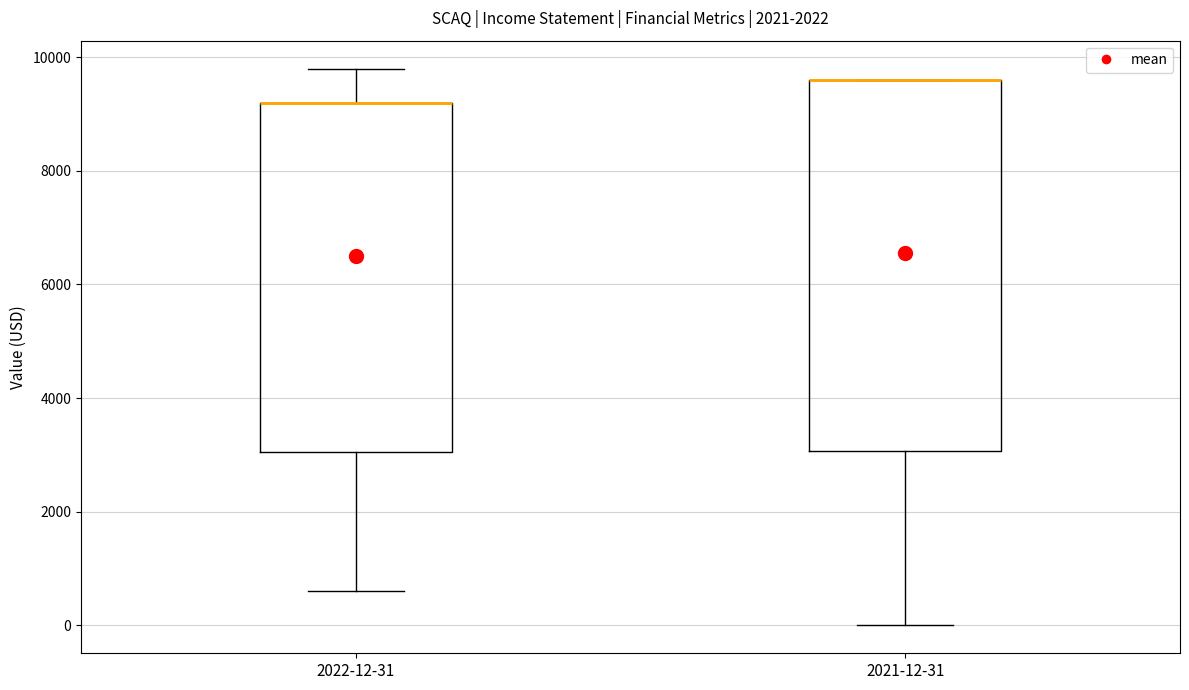

Reading left to right, read every box against the y-axis: the position of its median line, the range the box covers, and the ends of its whiskers. The values are not printed on the chart, so give them approximately, as read against the axis.

2022-12-31: median 9200 (drawn on the box's upper edge), box 3000 to 9200, whiskers 600 to 9800
2021-12-31: median 9600 (drawn on the box's upper edge), box 3000 to 9600, whiskers 0 to 9600